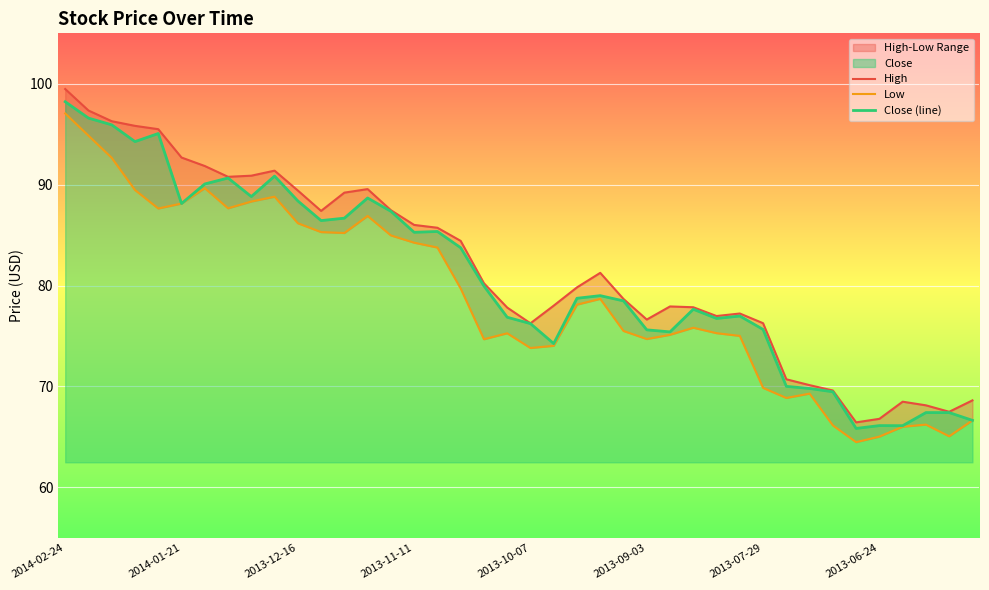

At which label does Low first exceed 78?

2014-02-24